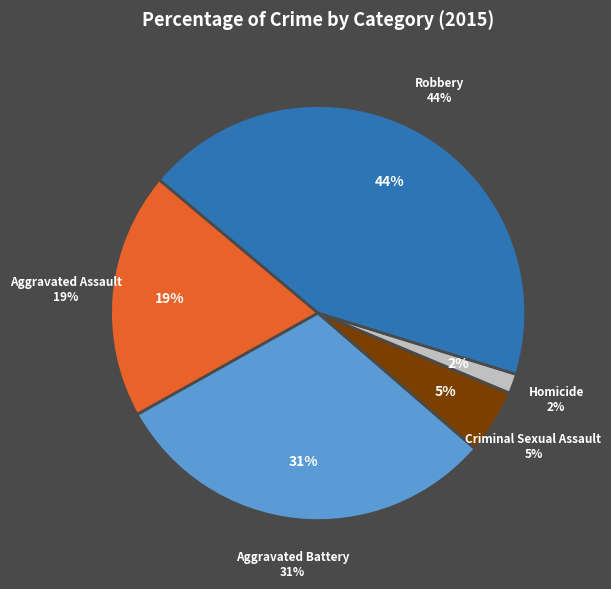

Between Robbery and Aggravated Assault, which is larger?

Robbery